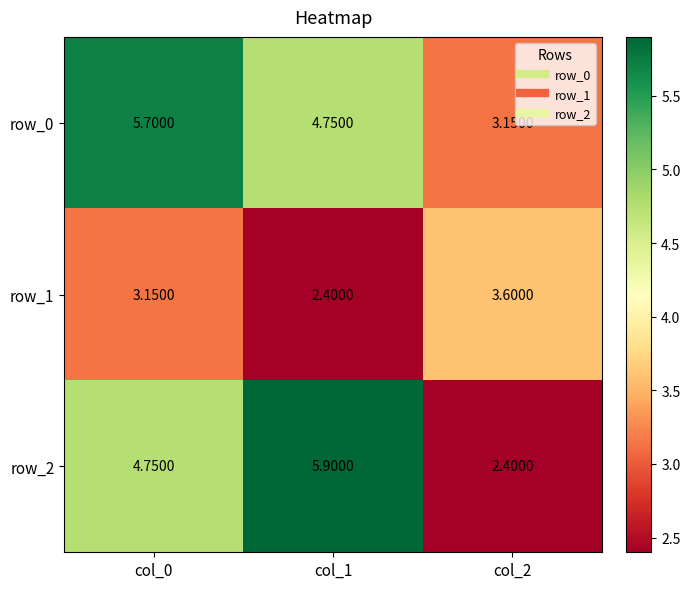

Is the value of row_1 at col_2 greater than the value of row_2 at col_0?

No